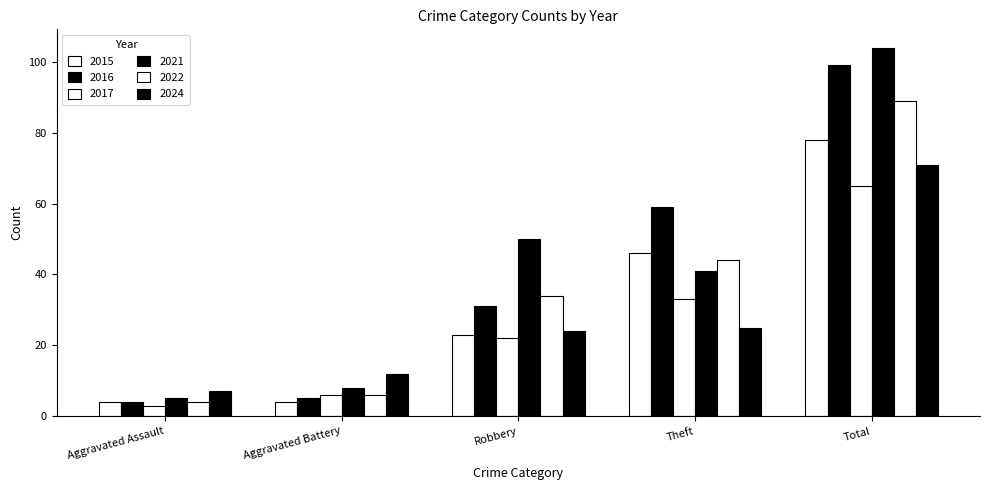

True or false: 2021 has a value of 11 at Theft.

False